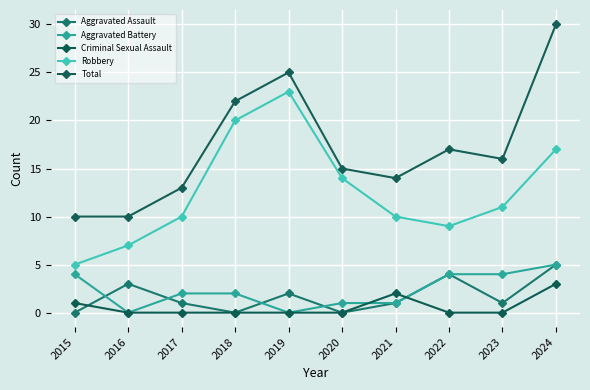

Rank the series at 2018 from lowest to highest value.

Aggravated Assault, Criminal Sexual Assault, Aggravated Battery, Robbery, Total